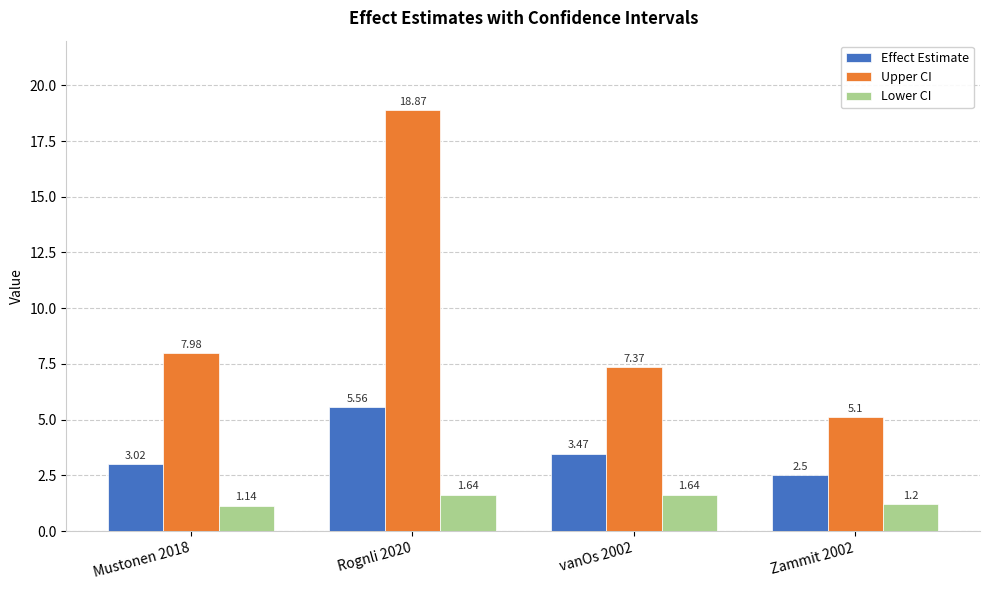

Between Mustonen 2018 and Zammit 2002, which series saw the biggest shift?

Upper CI